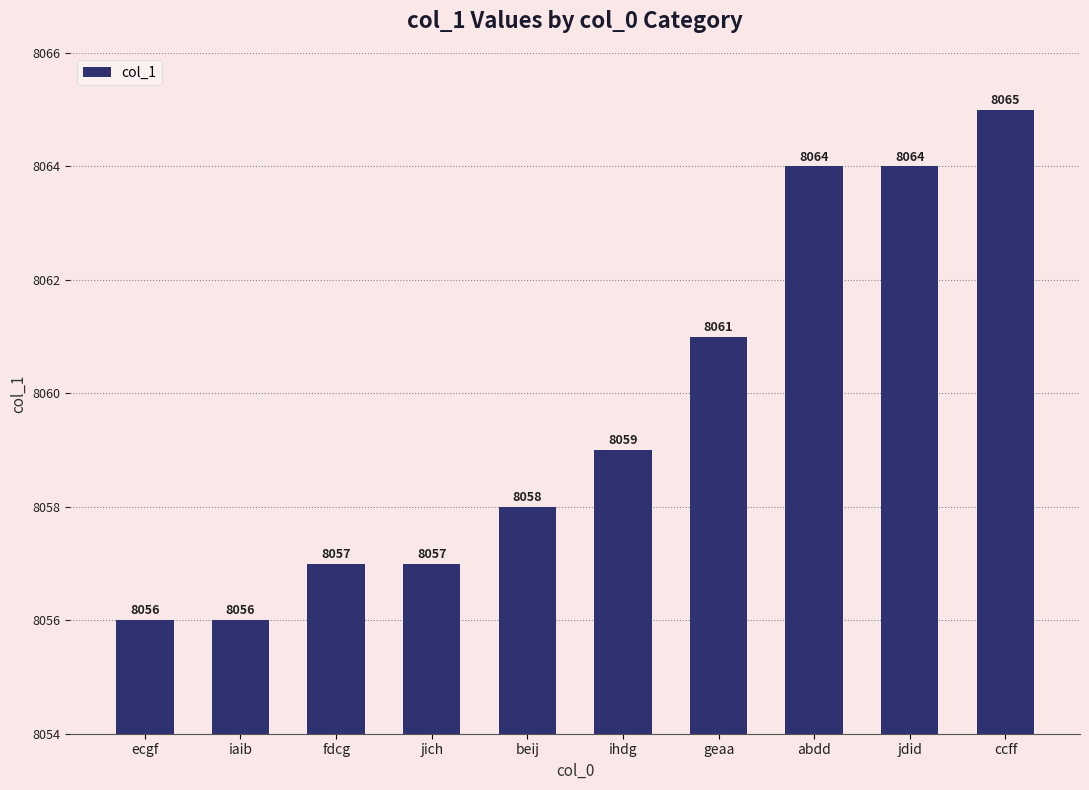

Are the bars horizontal?

No